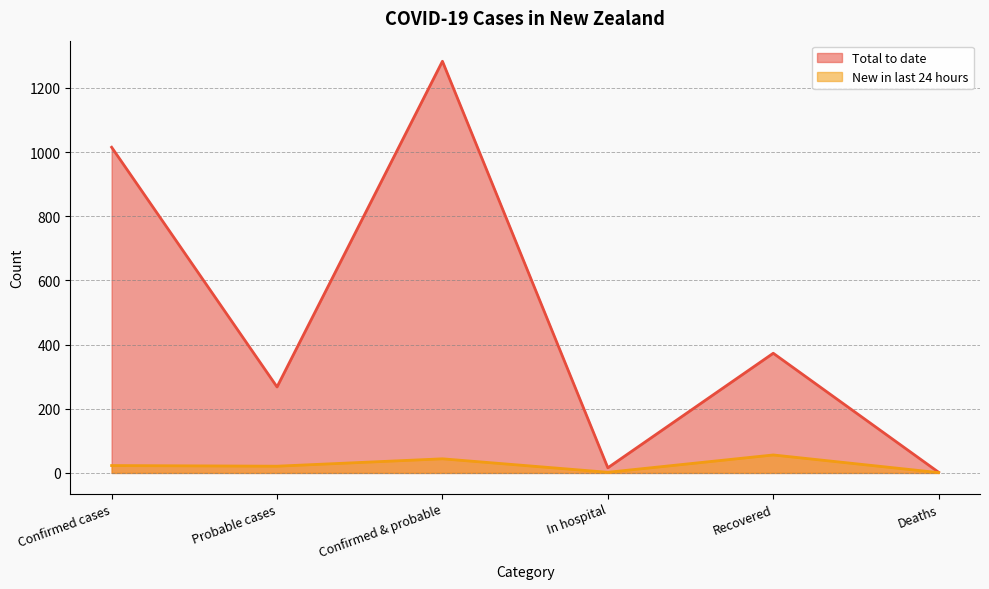

In Total to date, how many points are lower than both neighbors (excluding endpoints)?

2